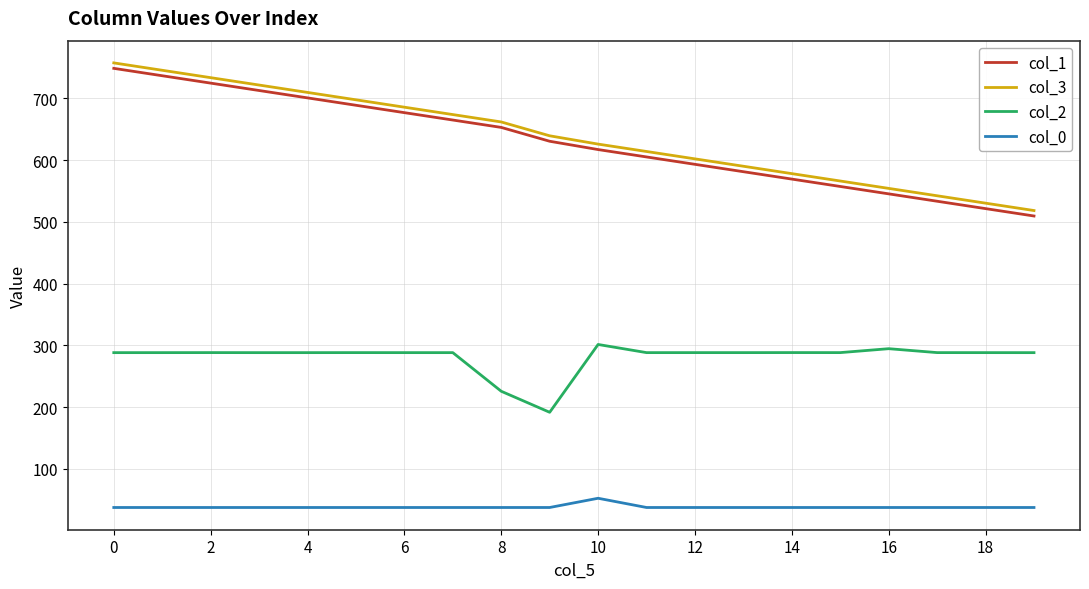

What is the smallest value displayed?

37.6